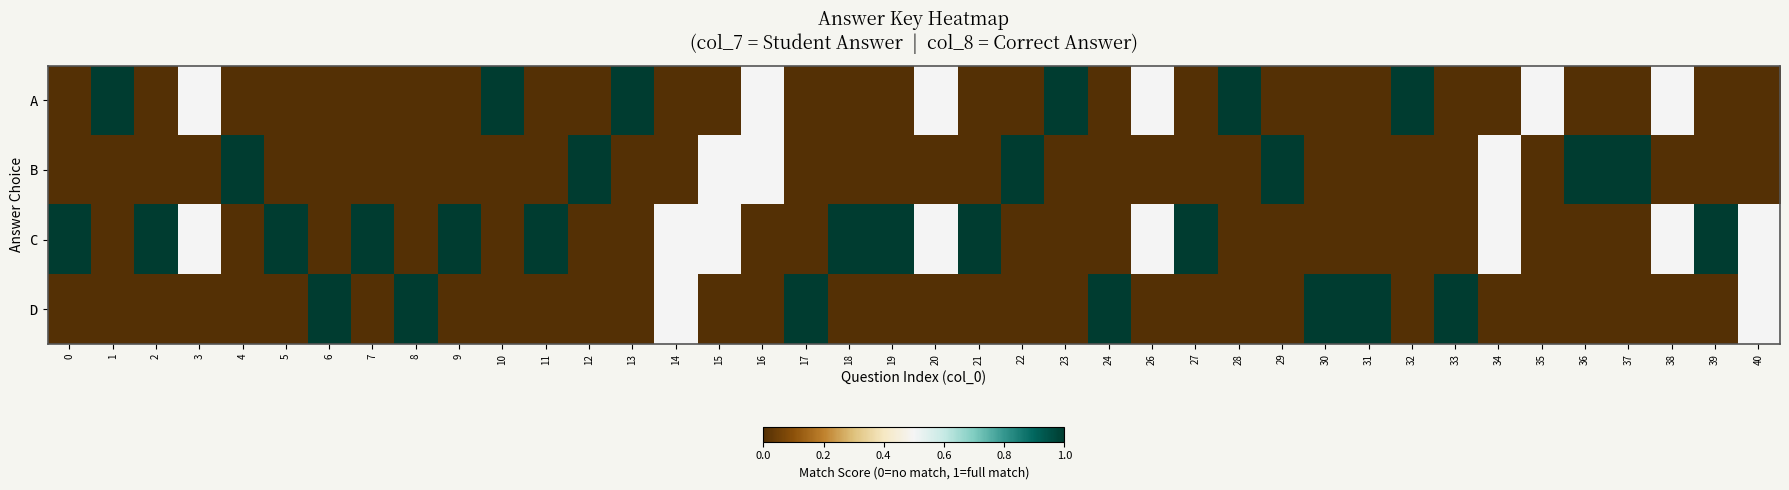

What is the difference between the highest and lowest values at 17?

1.0